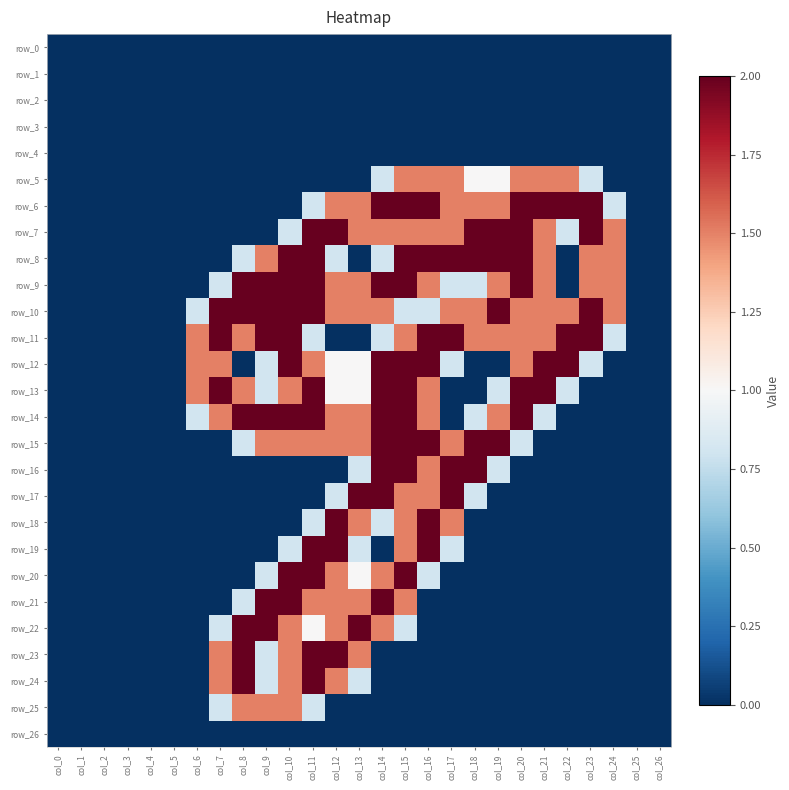

Reading right to left, what are all the values shown in this chart?

row_0: col_26=0.0	col_25=0.0	col_24=0.0	col_23=0.0	col_22=0.0	col_21=0.0	col_20=0.0	col_19=0.0	col_18=0.0	col_17=0.0	col_16=0.0	col_15=0.0	col_14=0.0	col_13=0.0	col_12=0.0	col_11=0.0	col_10=0.0	col_9=0.0	col_8=0.0	col_7=0.0	col_6=0.0	col_5=0.0	col_4=0.0	col_3=0.0	col_2=0.0	col_1=0.0	col_0=0.0
row_1: col_26=0.0	col_25=0.0	col_24=0.0	col_23=0.0	col_22=0.0	col_21=0.0	col_20=0.0	col_19=0.0	col_18=0.0	col_17=0.0	col_16=0.0	col_15=0.0	col_14=0.0	col_13=0.0	col_12=0.0	col_11=0.0	col_10=0.0	col_9=0.0	col_8=0.0	col_7=0.0	col_6=0.0	col_5=0.0	col_4=0.0	col_3=0.0	col_2=0.0	col_1=0.0	col_0=0.0
row_2: col_26=0.0	col_25=0.0	col_24=0.0	col_23=0.0	col_22=0.0	col_21=0.0	col_20=0.0	col_19=0.0	col_18=0.0	col_17=0.0	col_16=0.0	col_15=0.0	col_14=0.0	col_13=0.0	col_12=0.0	col_11=0.0	col_10=0.0	col_9=0.0	col_8=0.0	col_7=0.0	col_6=0.0	col_5=0.0	col_4=0.0	col_3=0.0	col_2=0.0	col_1=0.0	col_0=0.0
row_3: col_26=0.0	col_25=0.0	col_24=0.0	col_23=0.0	col_22=0.0	col_21=0.0	col_20=0.0	col_19=0.0	col_18=0.0	col_17=0.0	col_16=0.0	col_15=0.0	col_14=0.0	col_13=0.0	col_12=0.0	col_11=0.0	col_10=0.0	col_9=0.0	col_8=0.0	col_7=0.0	col_6=0.0	col_5=0.0	col_4=0.0	col_3=0.0	col_2=0.0	col_1=0.0	col_0=0.0
row_4: col_26=0.0	col_25=0.0	col_24=0.0	col_23=0.0	col_22=0.0	col_21=0.0	col_20=0.0	col_19=0.0	col_18=0.0	col_17=0.0	col_16=0.0	col_15=0.0	col_14=0.0	col_13=0.0	col_12=0.0	col_11=0.0	col_10=0.0	col_9=0.0	col_8=0.0	col_7=0.0	col_6=0.0	col_5=0.0	col_4=0.0	col_3=0.0	col_2=0.0	col_1=0.0	col_0=0.0
row_5: col_26=0.0	col_25=0.0	col_24=0.0	col_23=0.8	col_22=1.5	col_21=1.5	col_20=1.5	col_19=1.0	col_18=1.0	col_17=1.5	col_16=1.5	col_15=1.5	col_14=0.8	col_13=0.0	col_12=0.0	col_11=0.0	col_10=0.0	col_9=0.0	col_8=0.0	col_7=0.0	col_6=0.0	col_5=0.0	col_4=0.0	col_3=0.0	col_2=0.0	col_1=0.0	col_0=0.0
row_6: col_26=0.0	col_25=0.0	col_24=0.8	col_23=2.0	col_22=2.0	col_21=2.0	col_20=2.0	col_19=1.5	col_18=1.5	col_17=1.5	col_16=2.0	col_15=2.0	col_14=2.0	col_13=1.5	col_12=1.5	col_11=0.8	col_10=0.0	col_9=0.0	col_8=0.0	col_7=0.0	col_6=0.0	col_5=0.0	col_4=0.0	col_3=0.0	col_2=0.0	col_1=0.0	col_0=0.0
row_7: col_26=0.0	col_25=0.0	col_24=1.5	col_23=2.0	col_22=0.8	col_21=1.5	col_20=2.0	col_19=2.0	col_18=2.0	col_17=1.5	col_16=1.5	col_15=1.5	col_14=1.5	col_13=1.5	col_12=2.0	col_11=2.0	col_10=0.8	col_9=0.0	col_8=0.0	col_7=0.0	col_6=0.0	col_5=0.0	col_4=0.0	col_3=0.0	col_2=0.0	col_1=0.0	col_0=0.0
row_8: col_26=0.0	col_25=0.0	col_24=1.5	col_23=1.5	col_22=0.0	col_21=1.5	col_20=2.0	col_19=2.0	col_18=2.0	col_17=2.0	col_16=2.0	col_15=2.0	col_14=0.8	col_13=0.0	col_12=0.8	col_11=2.0	col_10=2.0	col_9=1.5	col_8=0.8	col_7=0.0	col_6=0.0	col_5=0.0	col_4=0.0	col_3=0.0	col_2=0.0	col_1=0.0	col_0=0.0
row_9: col_26=0.0	col_25=0.0	col_24=1.5	col_23=1.5	col_22=0.0	col_21=1.5	col_20=2.0	col_19=1.5	col_18=0.8	col_17=0.8	col_16=1.5	col_15=2.0	col_14=2.0	col_13=1.5	col_12=1.5	col_11=2.0	col_10=2.0	col_9=2.0	col_8=2.0	col_7=0.8	col_6=0.0	col_5=0.0	col_4=0.0	col_3=0.0	col_2=0.0	col_1=0.0	col_0=0.0
row_10: col_26=0.0	col_25=0.0	col_24=1.5	col_23=2.0	col_22=1.5	col_21=1.5	col_20=1.5	col_19=2.0	col_18=1.5	col_17=1.5	col_16=0.8	col_15=0.8	col_14=1.5	col_13=1.5	col_12=1.5	col_11=2.0	col_10=2.0	col_9=2.0	col_8=2.0	col_7=2.0	col_6=0.8	col_5=0.0	col_4=0.0	col_3=0.0	col_2=0.0	col_1=0.0	col_0=0.0
row_11: col_26=0.0	col_25=0.0	col_24=0.8	col_23=2.0	col_22=2.0	col_21=1.5	col_20=1.5	col_19=1.5	col_18=1.5	col_17=2.0	col_16=2.0	col_15=1.5	col_14=0.8	col_13=0.0	col_12=0.0	col_11=0.8	col_10=2.0	col_9=2.0	col_8=1.5	col_7=2.0	col_6=1.5	col_5=0.0	col_4=0.0	col_3=0.0	col_2=0.0	col_1=0.0	col_0=0.0
row_12: col_26=0.0	col_25=0.0	col_24=0.0	col_23=0.8	col_22=2.0	col_21=2.0	col_20=1.5	col_19=0.0	col_18=0.0	col_17=0.8	col_16=2.0	col_15=2.0	col_14=2.0	col_13=1.0	col_12=1.0	col_11=1.5	col_10=2.0	col_9=0.8	col_8=0.0	col_7=1.5	col_6=1.5	col_5=0.0	col_4=0.0	col_3=0.0	col_2=0.0	col_1=0.0	col_0=0.0
row_13: col_26=0.0	col_25=0.0	col_24=0.0	col_23=0.0	col_22=0.8	col_21=2.0	col_20=2.0	col_19=0.8	col_18=0.0	col_17=0.0	col_16=1.5	col_15=2.0	col_14=2.0	col_13=1.0	col_12=1.0	col_11=2.0	col_10=1.5	col_9=0.8	col_8=1.5	col_7=2.0	col_6=1.5	col_5=0.0	col_4=0.0	col_3=0.0	col_2=0.0	col_1=0.0	col_0=0.0
row_14: col_26=0.0	col_25=0.0	col_24=0.0	col_23=0.0	col_22=0.0	col_21=0.8	col_20=2.0	col_19=1.5	col_18=0.8	col_17=0.0	col_16=1.5	col_15=2.0	col_14=2.0	col_13=1.5	col_12=1.5	col_11=2.0	col_10=2.0	col_9=2.0	col_8=2.0	col_7=1.5	col_6=0.8	col_5=0.0	col_4=0.0	col_3=0.0	col_2=0.0	col_1=0.0	col_0=0.0
row_15: col_26=0.0	col_25=0.0	col_24=0.0	col_23=0.0	col_22=0.0	col_21=0.0	col_20=0.8	col_19=2.0	col_18=2.0	col_17=1.5	col_16=2.0	col_15=2.0	col_14=2.0	col_13=1.5	col_12=1.5	col_11=1.5	col_10=1.5	col_9=1.5	col_8=0.8	col_7=0.0	col_6=0.0	col_5=0.0	col_4=0.0	col_3=0.0	col_2=0.0	col_1=0.0	col_0=0.0
row_16: col_26=0.0	col_25=0.0	col_24=0.0	col_23=0.0	col_22=0.0	col_21=0.0	col_20=0.0	col_19=0.8	col_18=2.0	col_17=2.0	col_16=1.5	col_15=2.0	col_14=2.0	col_13=0.8	col_12=0.0	col_11=0.0	col_10=0.0	col_9=0.0	col_8=0.0	col_7=0.0	col_6=0.0	col_5=0.0	col_4=0.0	col_3=0.0	col_2=0.0	col_1=0.0	col_0=0.0
row_17: col_26=0.0	col_25=0.0	col_24=0.0	col_23=0.0	col_22=0.0	col_21=0.0	col_20=0.0	col_19=0.0	col_18=0.8	col_17=2.0	col_16=1.5	col_15=1.5	col_14=2.0	col_13=2.0	col_12=0.8	col_11=0.0	col_10=0.0	col_9=0.0	col_8=0.0	col_7=0.0	col_6=0.0	col_5=0.0	col_4=0.0	col_3=0.0	col_2=0.0	col_1=0.0	col_0=0.0
row_18: col_26=0.0	col_25=0.0	col_24=0.0	col_23=0.0	col_22=0.0	col_21=0.0	col_20=0.0	col_19=0.0	col_18=0.0	col_17=1.5	col_16=2.0	col_15=1.5	col_14=0.8	col_13=1.5	col_12=2.0	col_11=0.8	col_10=0.0	col_9=0.0	col_8=0.0	col_7=0.0	col_6=0.0	col_5=0.0	col_4=0.0	col_3=0.0	col_2=0.0	col_1=0.0	col_0=0.0
row_19: col_26=0.0	col_25=0.0	col_24=0.0	col_23=0.0	col_22=0.0	col_21=0.0	col_20=0.0	col_19=0.0	col_18=0.0	col_17=0.8	col_16=2.0	col_15=1.5	col_14=0.0	col_13=0.8	col_12=2.0	col_11=2.0	col_10=0.8	col_9=0.0	col_8=0.0	col_7=0.0	col_6=0.0	col_5=0.0	col_4=0.0	col_3=0.0	col_2=0.0	col_1=0.0	col_0=0.0
row_20: col_26=0.0	col_25=0.0	col_24=0.0	col_23=0.0	col_22=0.0	col_21=0.0	col_20=0.0	col_19=0.0	col_18=0.0	col_17=0.0	col_16=0.8	col_15=2.0	col_14=1.5	col_13=1.0	col_12=1.5	col_11=2.0	col_10=2.0	col_9=0.8	col_8=0.0	col_7=0.0	col_6=0.0	col_5=0.0	col_4=0.0	col_3=0.0	col_2=0.0	col_1=0.0	col_0=0.0
row_21: col_26=0.0	col_25=0.0	col_24=0.0	col_23=0.0	col_22=0.0	col_21=0.0	col_20=0.0	col_19=0.0	col_18=0.0	col_17=0.0	col_16=0.0	col_15=1.5	col_14=2.0	col_13=1.5	col_12=1.5	col_11=1.5	col_10=2.0	col_9=2.0	col_8=0.8	col_7=0.0	col_6=0.0	col_5=0.0	col_4=0.0	col_3=0.0	col_2=0.0	col_1=0.0	col_0=0.0
row_22: col_26=0.0	col_25=0.0	col_24=0.0	col_23=0.0	col_22=0.0	col_21=0.0	col_20=0.0	col_19=0.0	col_18=0.0	col_17=0.0	col_16=0.0	col_15=0.8	col_14=1.5	col_13=2.0	col_12=1.5	col_11=1.0	col_10=1.5	col_9=2.0	col_8=2.0	col_7=0.8	col_6=0.0	col_5=0.0	col_4=0.0	col_3=0.0	col_2=0.0	col_1=0.0	col_0=0.0
row_23: col_26=0.0	col_25=0.0	col_24=0.0	col_23=0.0	col_22=0.0	col_21=0.0	col_20=0.0	col_19=0.0	col_18=0.0	col_17=0.0	col_16=0.0	col_15=0.0	col_14=0.0	col_13=1.5	col_12=2.0	col_11=2.0	col_10=1.5	col_9=0.8	col_8=2.0	col_7=1.5	col_6=0.0	col_5=0.0	col_4=0.0	col_3=0.0	col_2=0.0	col_1=0.0	col_0=0.0
row_24: col_26=0.0	col_25=0.0	col_24=0.0	col_23=0.0	col_22=0.0	col_21=0.0	col_20=0.0	col_19=0.0	col_18=0.0	col_17=0.0	col_16=0.0	col_15=0.0	col_14=0.0	col_13=0.8	col_12=1.5	col_11=2.0	col_10=1.5	col_9=0.8	col_8=2.0	col_7=1.5	col_6=0.0	col_5=0.0	col_4=0.0	col_3=0.0	col_2=0.0	col_1=0.0	col_0=0.0
row_25: col_26=0.0	col_25=0.0	col_24=0.0	col_23=0.0	col_22=0.0	col_21=0.0	col_20=0.0	col_19=0.0	col_18=0.0	col_17=0.0	col_16=0.0	col_15=0.0	col_14=0.0	col_13=0.0	col_12=0.0	col_11=0.8	col_10=1.5	col_9=1.5	col_8=1.5	col_7=0.8	col_6=0.0	col_5=0.0	col_4=0.0	col_3=0.0	col_2=0.0	col_1=0.0	col_0=0.0
row_26: col_26=0.0	col_25=0.0	col_24=0.0	col_23=0.0	col_22=0.0	col_21=0.0	col_20=0.0	col_19=0.0	col_18=0.0	col_17=0.0	col_16=0.0	col_15=0.0	col_14=0.0	col_13=0.0	col_12=0.0	col_11=0.0	col_10=0.0	col_9=0.0	col_8=0.0	col_7=0.0	col_6=0.0	col_5=0.0	col_4=0.0	col_3=0.0	col_2=0.0	col_1=0.0	col_0=0.0